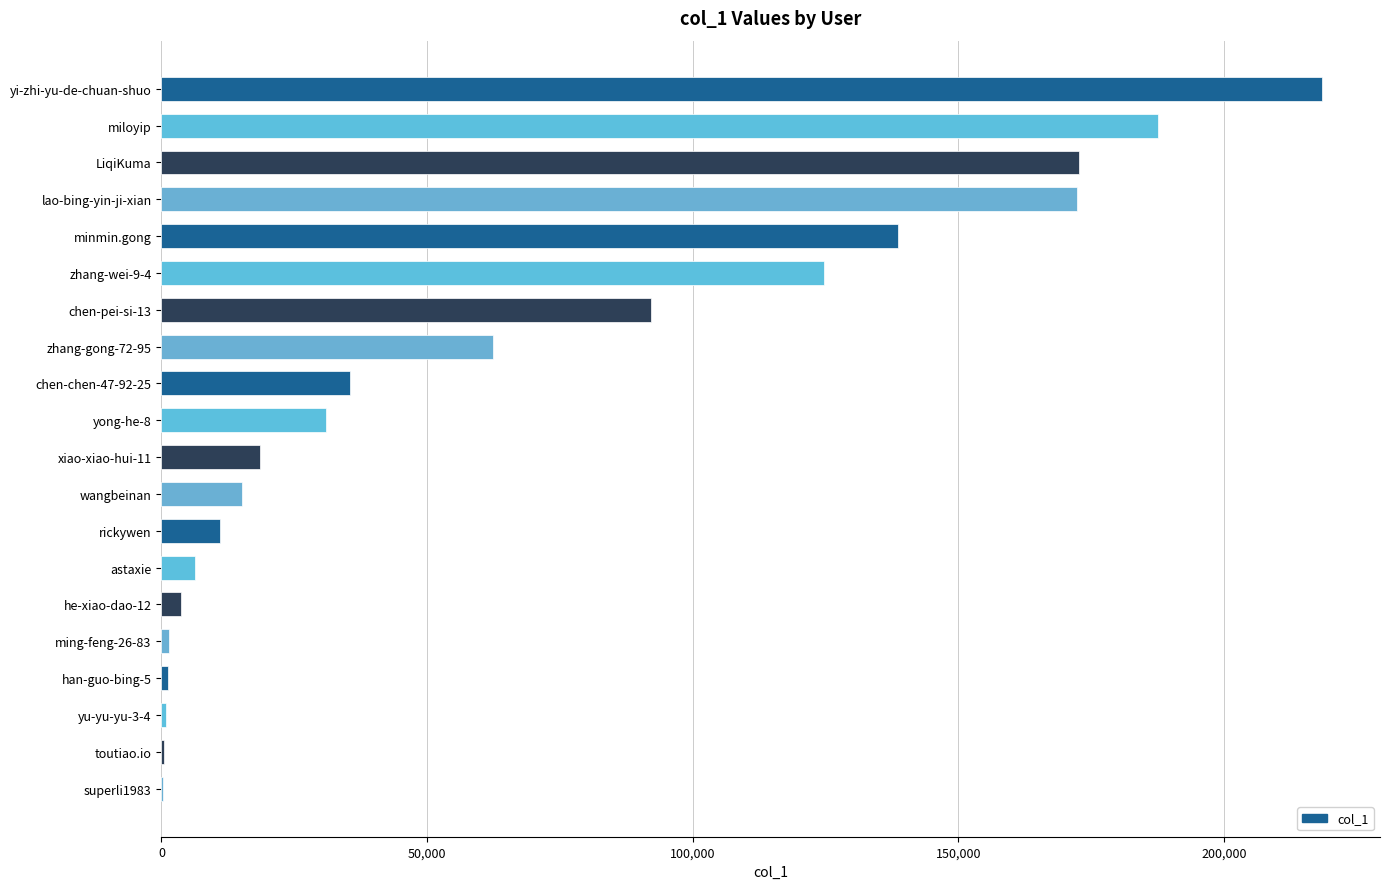

Which has a higher value, wangbeinan or miloyip?

miloyip